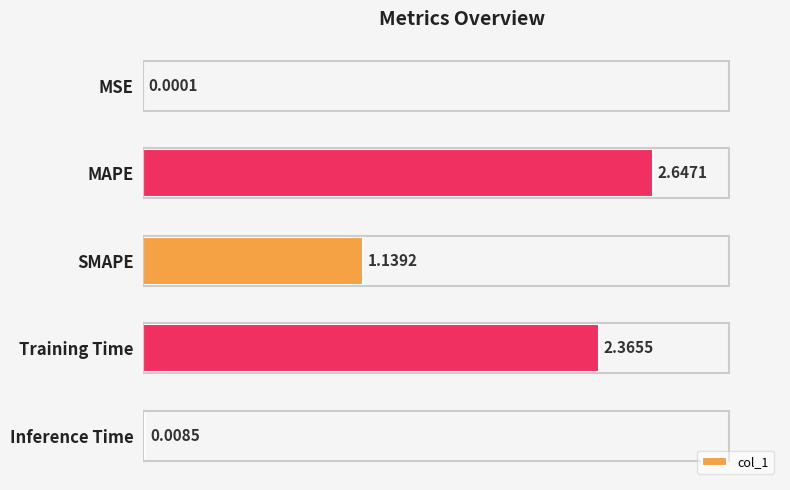

Between MAPE and MSE, which is larger?

MAPE